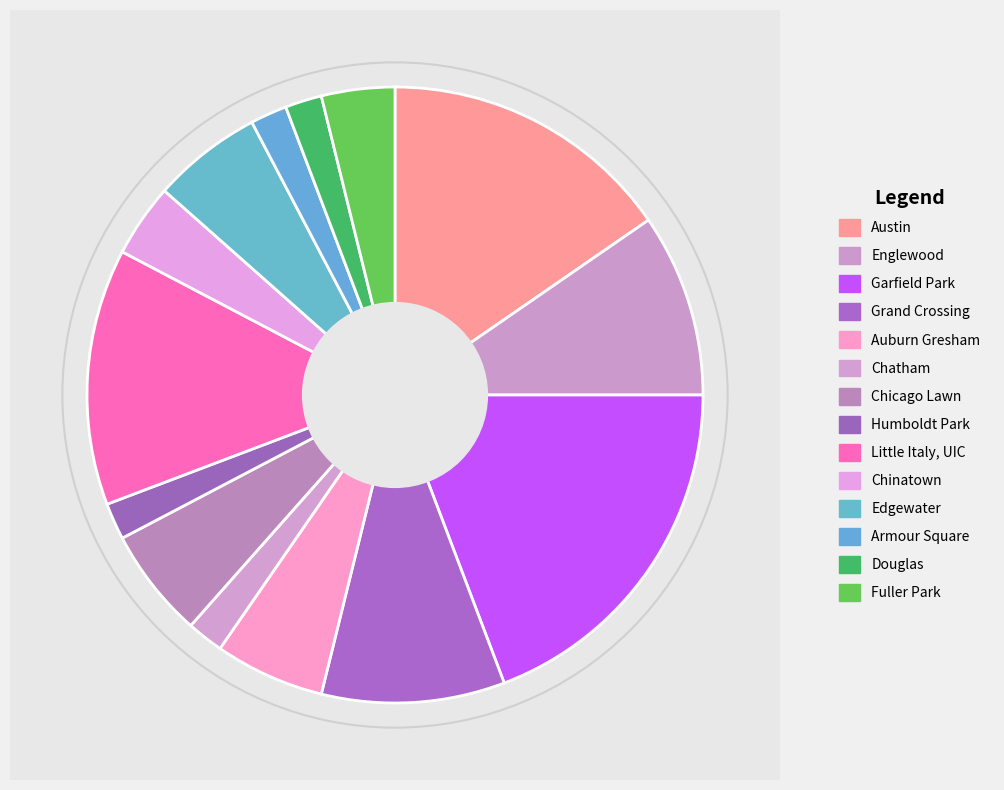

What is the ratio of the value at Chinatown to the value at Fuller Park?

1.0